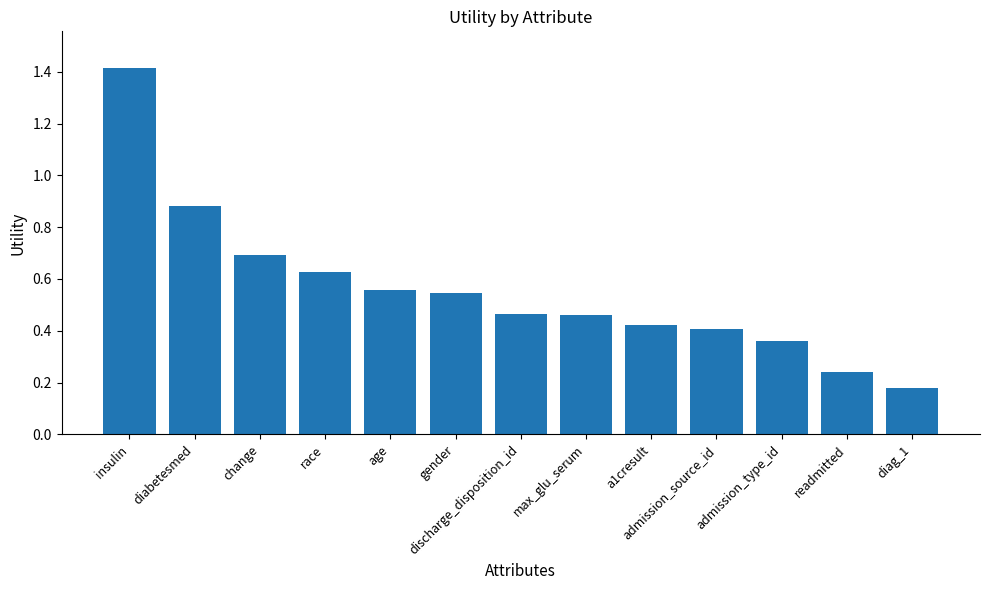

At which label is the value closest to 0?

diag_1